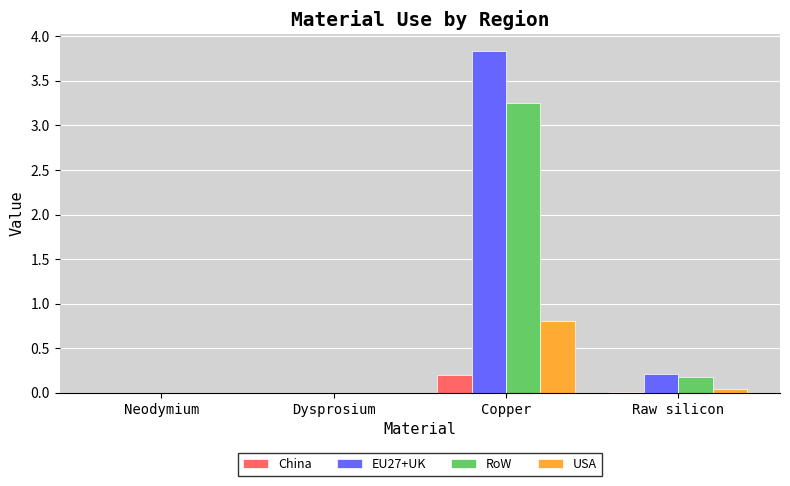

At which label is EU27+UK closest to 1?

Raw silicon